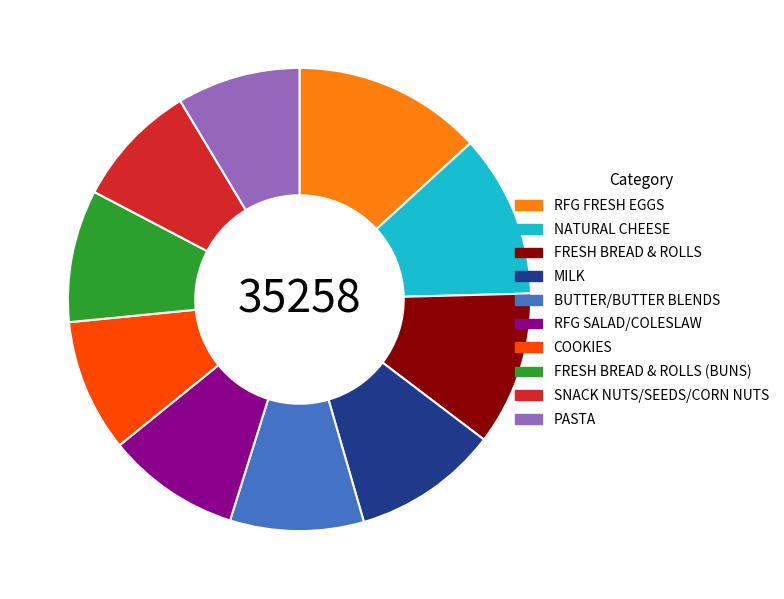

Is the sum of MILK and BUTTER/BUTTER BLENDS greater than half?

No